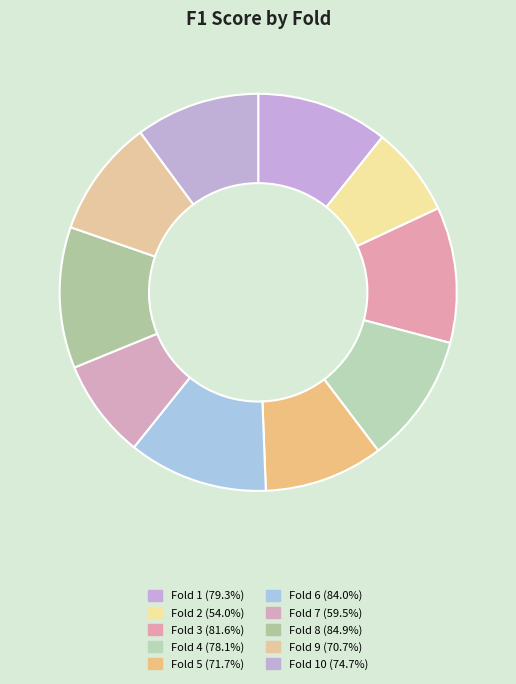

How many segments does this pie chart have?

10